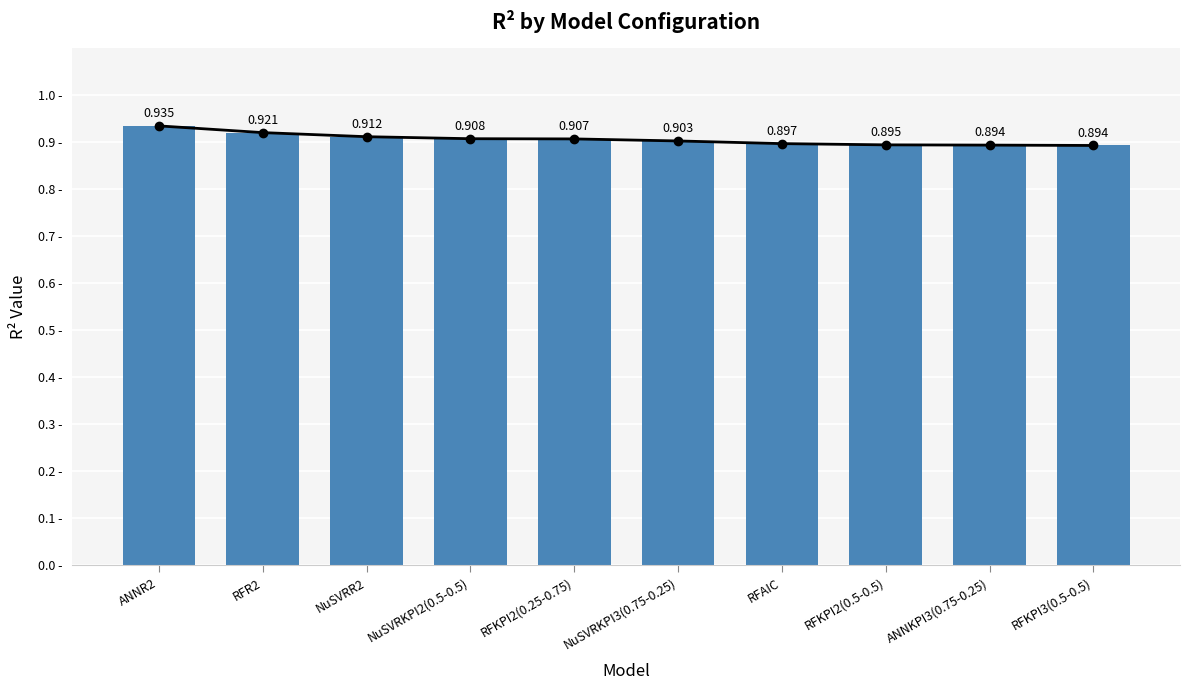

List the labels in order of value, smallest first.

RFKPI3(0.5-0.5), ANNKPI3(0.75-0.25), RFKPI2(0.5-0.5), RFAIC, NuSVRKPI3(0.75-0.25), RFKPI2(0.25-0.75), NuSVRKPI2(0.5-0.5), NuSVRR2, RFR2, ANNR2